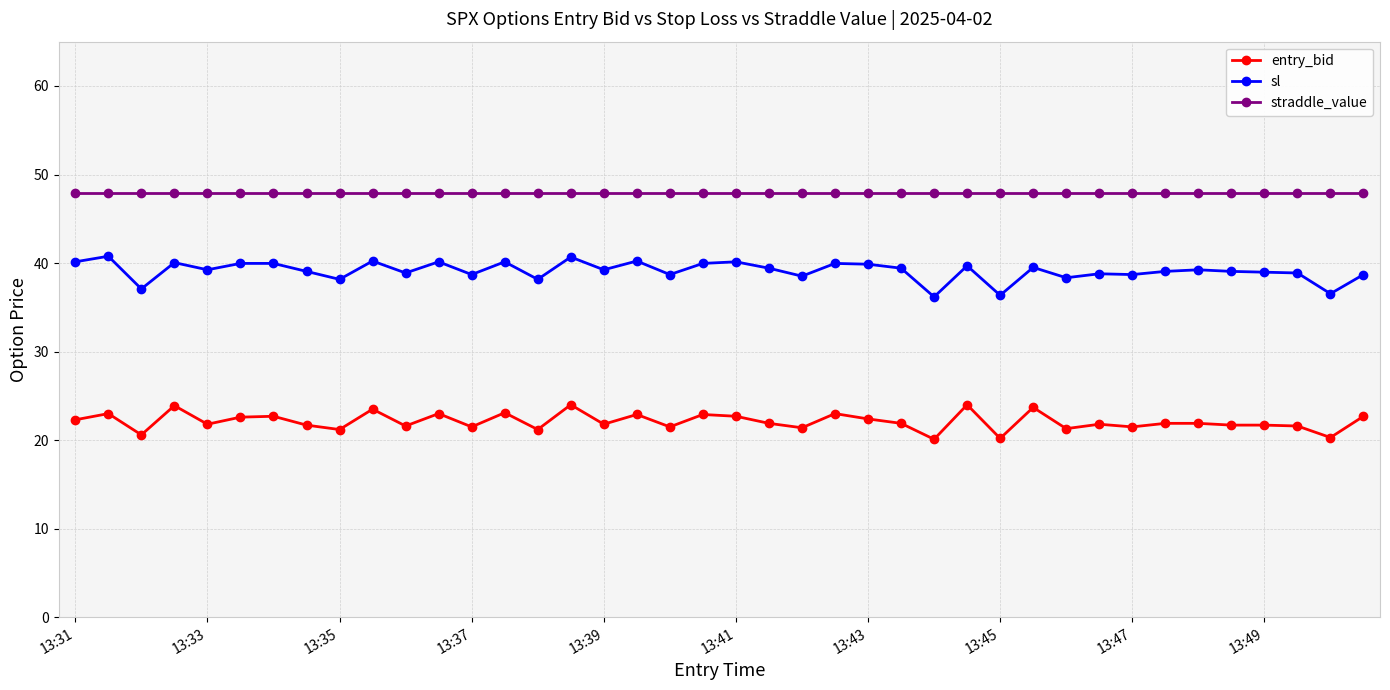

What is the difference between the second highest and minimum values in the entry_bid series?

3.9